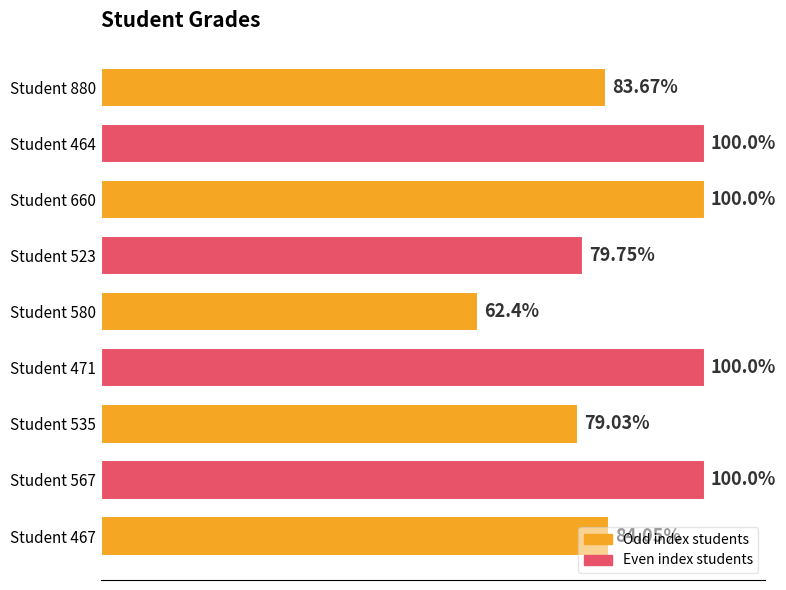

Between Student 523 and Student 467, which is larger?

Student 467